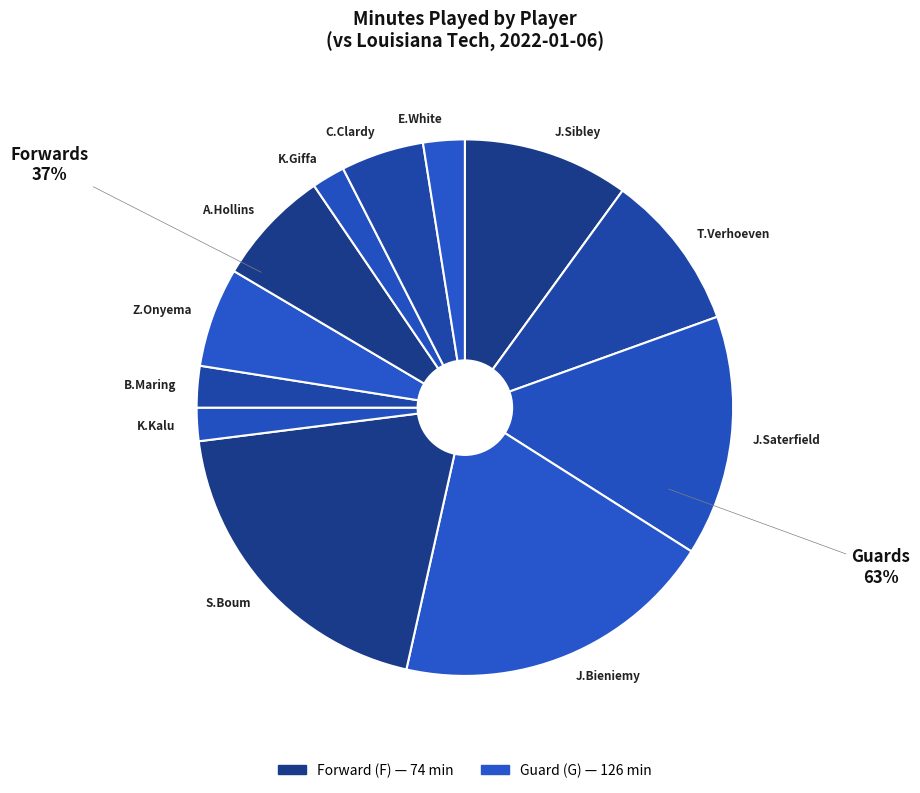

True or false: J. Saterfield (G) accounts for 14% of the total.

True